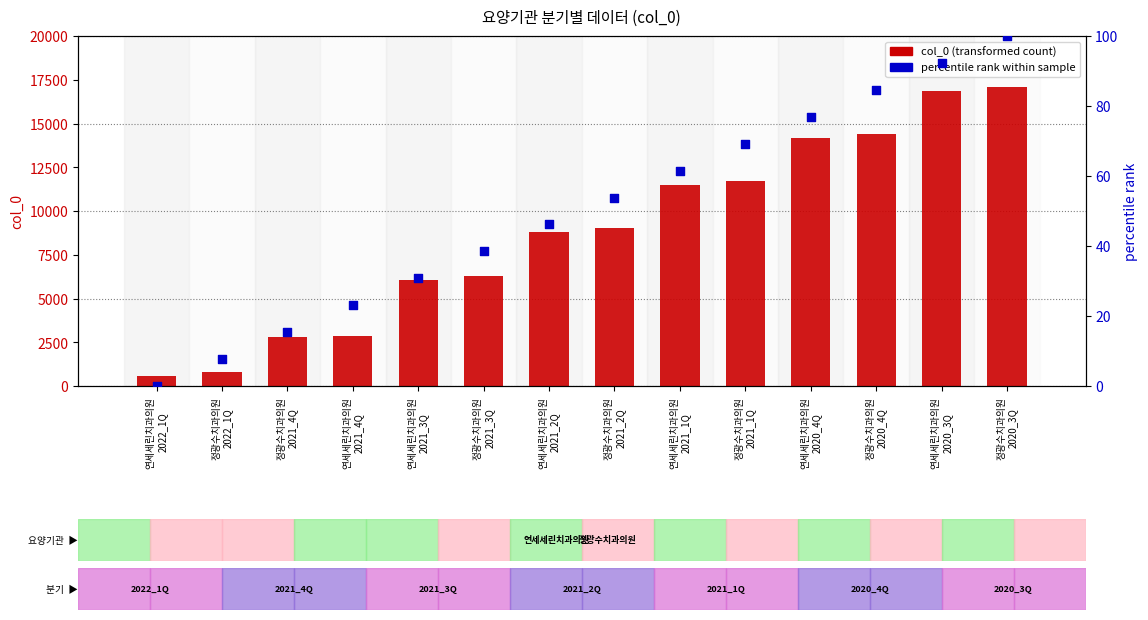

What is the total value across all series at 정광수치과의원
2022_1Q?

796.7